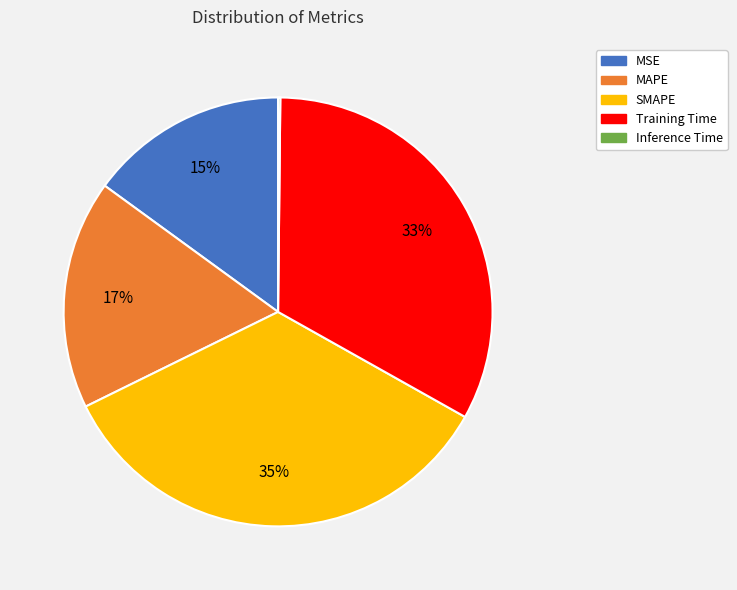

Is the sum of SMAPE and MSE greater than half?

No